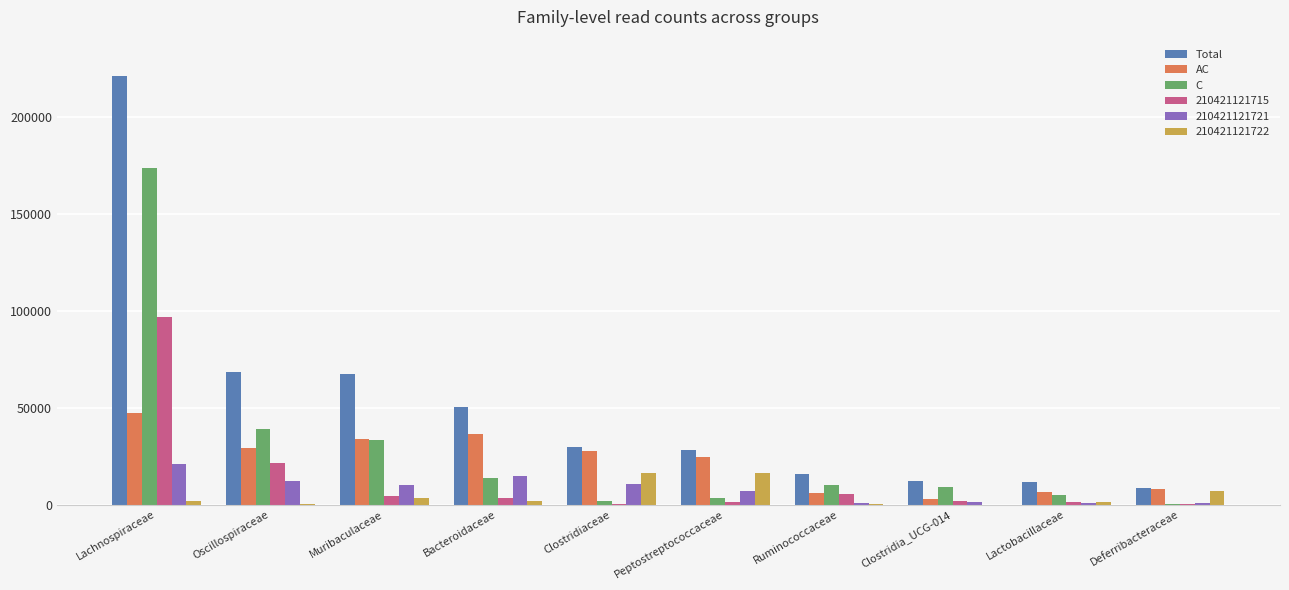

Which category has the highest value across all series?

Lachnospiraceae